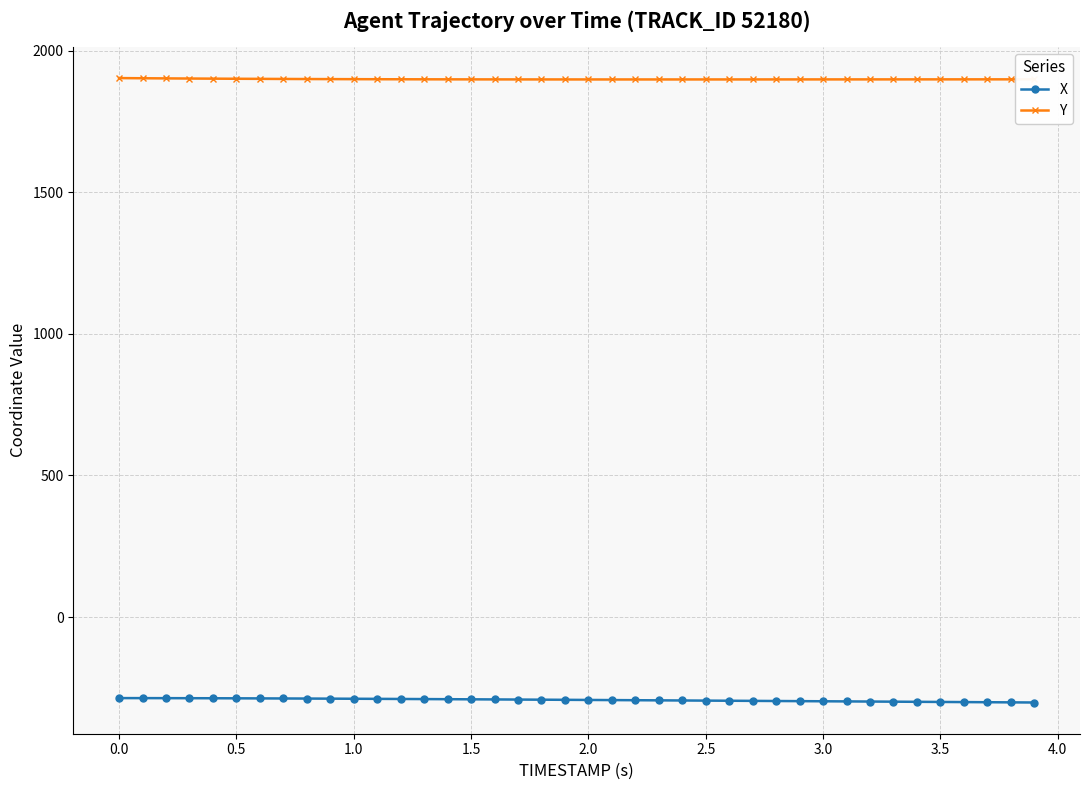

How many data points in Y are above 1899?

34